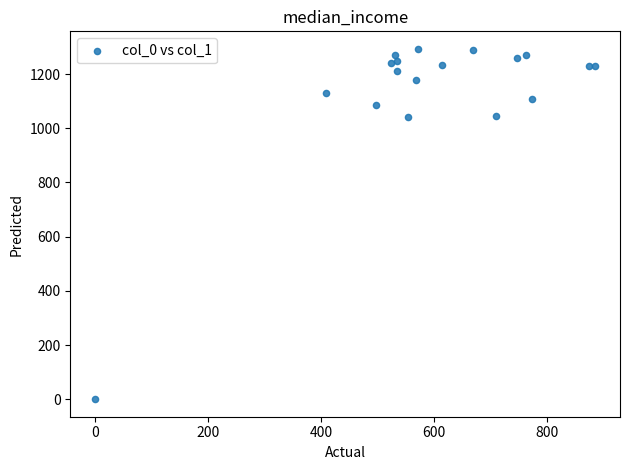

What is the range of X values (max minus min)?

884.2